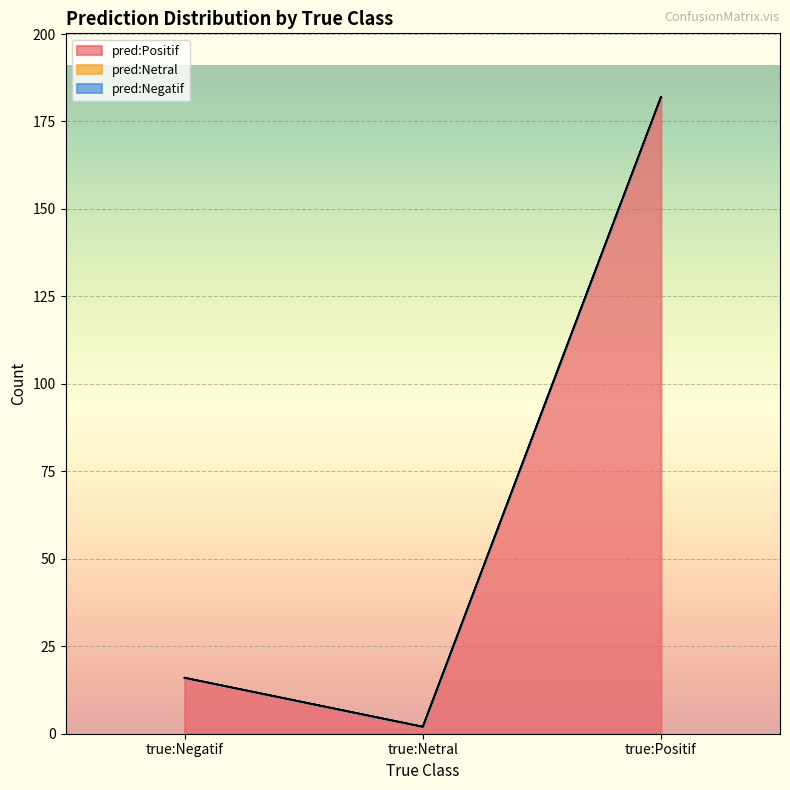

What is the difference between the highest and lowest values at true:Positif?

182